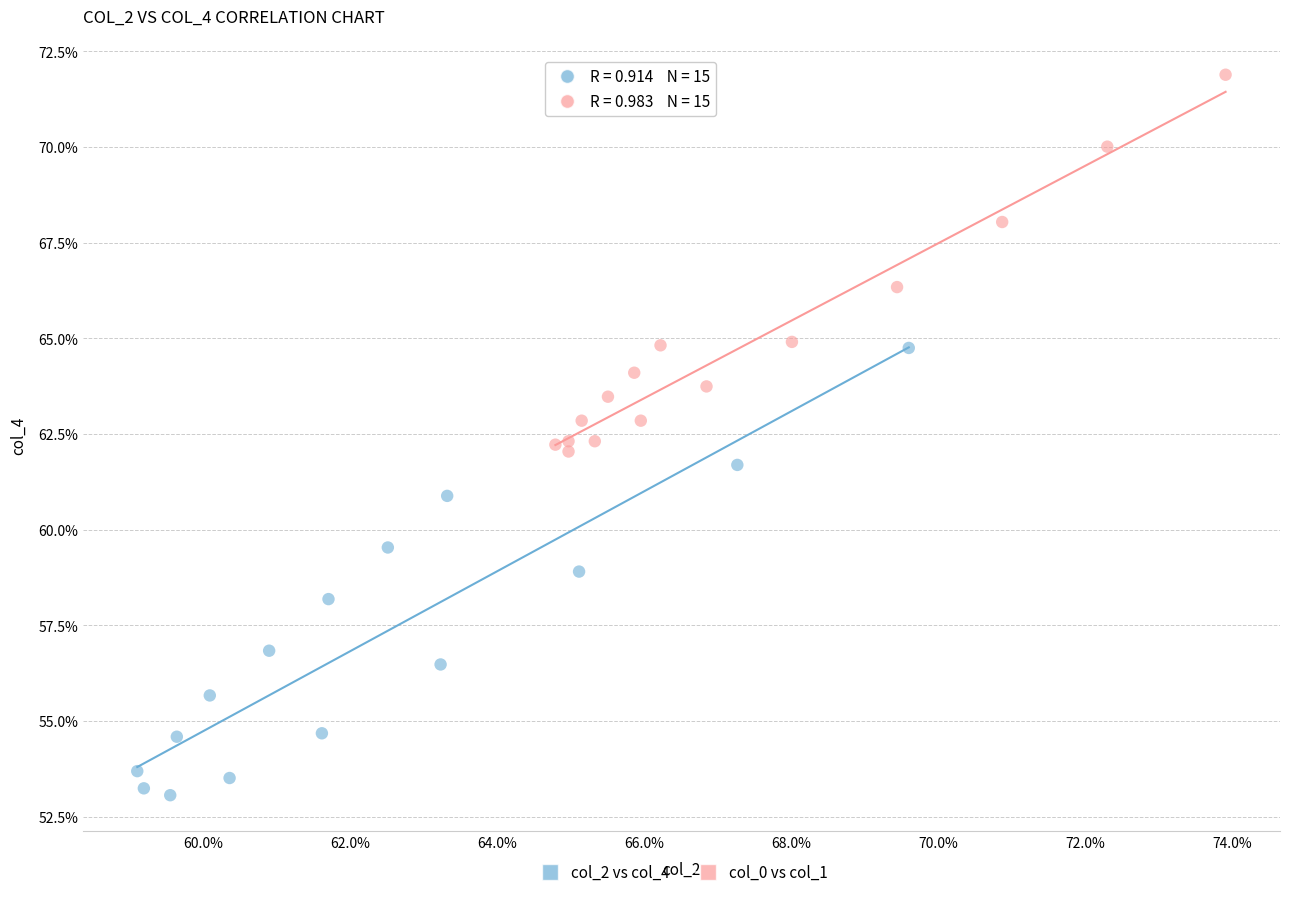

Which series contains the lowest Y value?

col_2 vs col_4